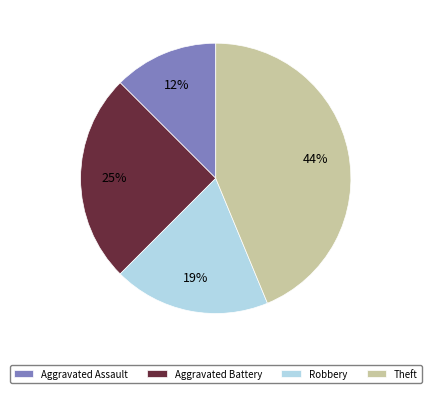

How many segments does this pie chart have?

4